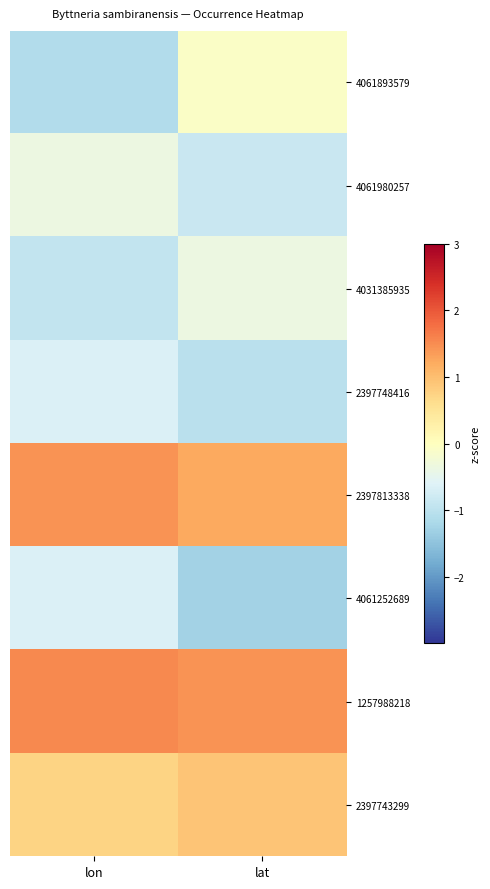

At lat, list the series in order from smallest to largest.

4061252689, 2397748416, 4061980257, 4031385935, 4061893579, 2397743299, 2397813338, 1257988218